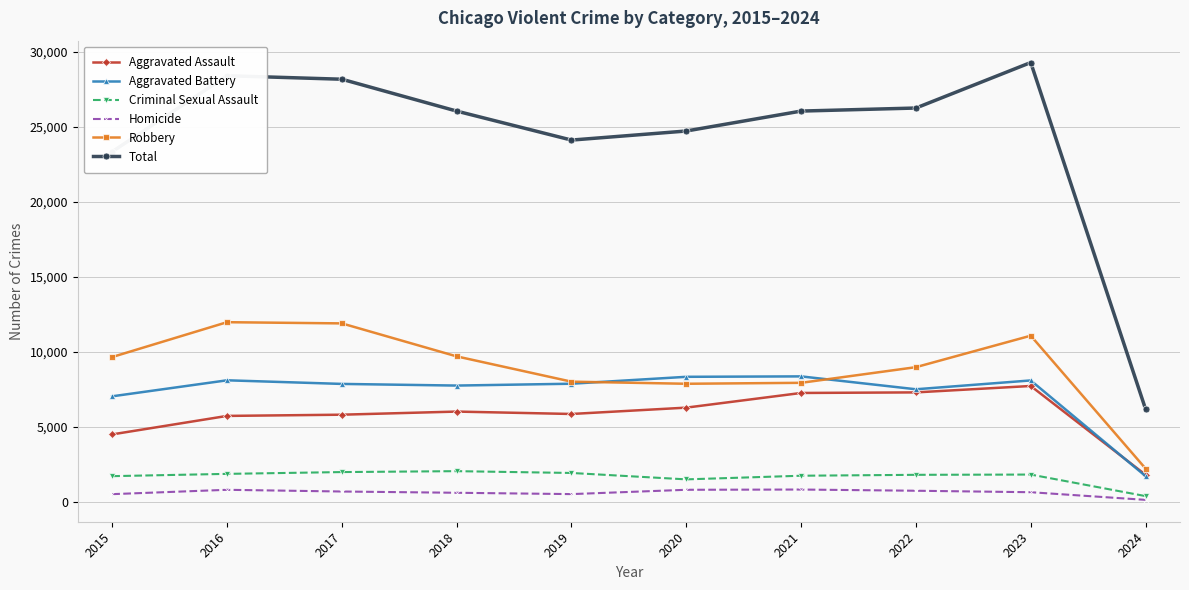

Which series has the largest total across all categories?

Total